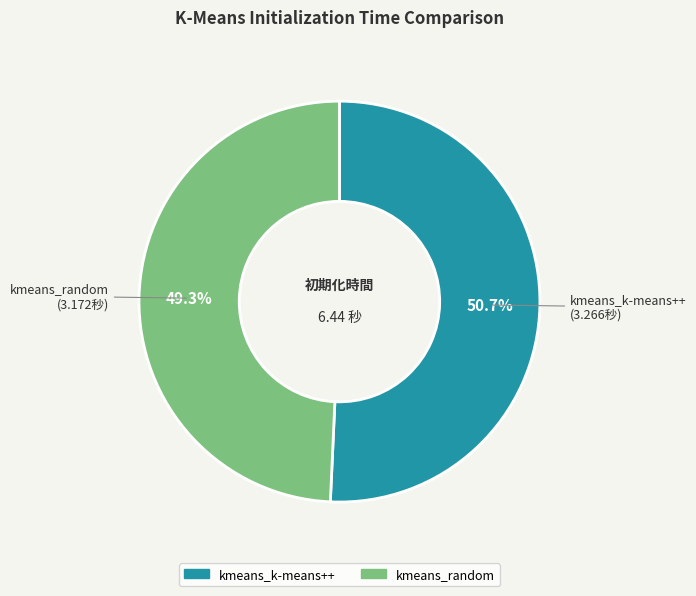

Rank the categories by value from highest to lowest.

kmeans_k-means++, kmeans_random